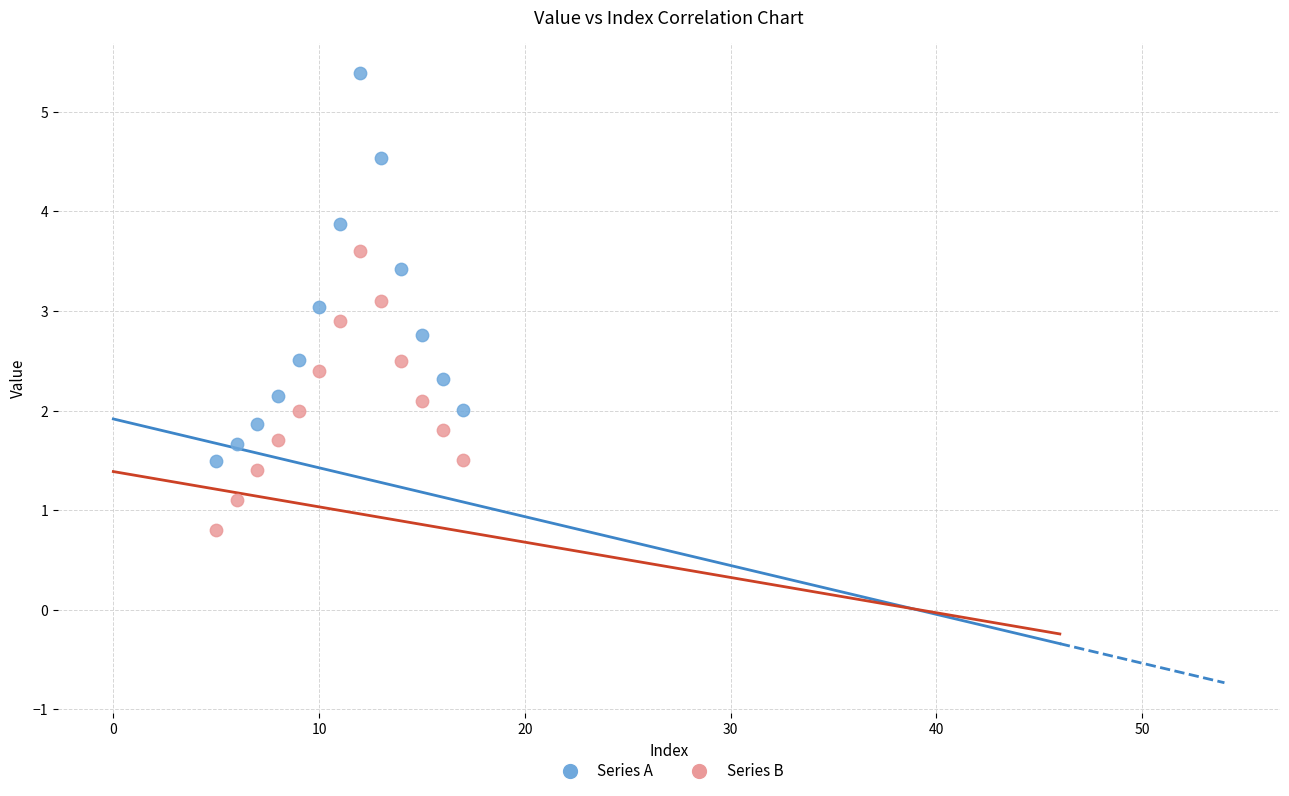

Which series contains the lowest Y value?

Series B